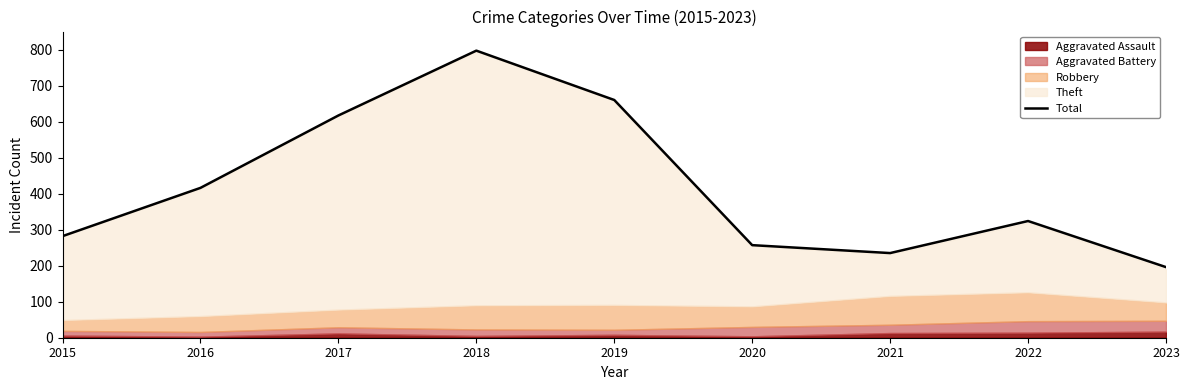

At which category does the data reach its first local valley?

2021